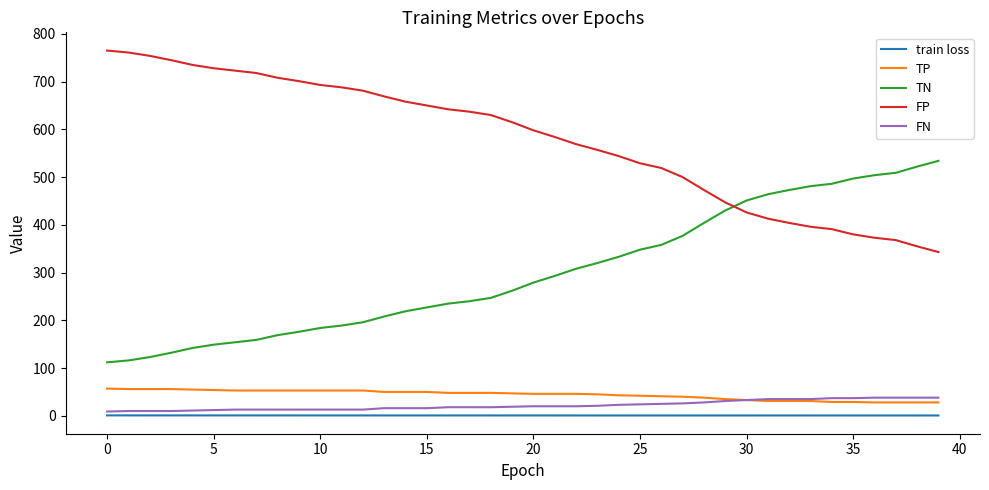

True or false: TP and TN cross at least once.

False